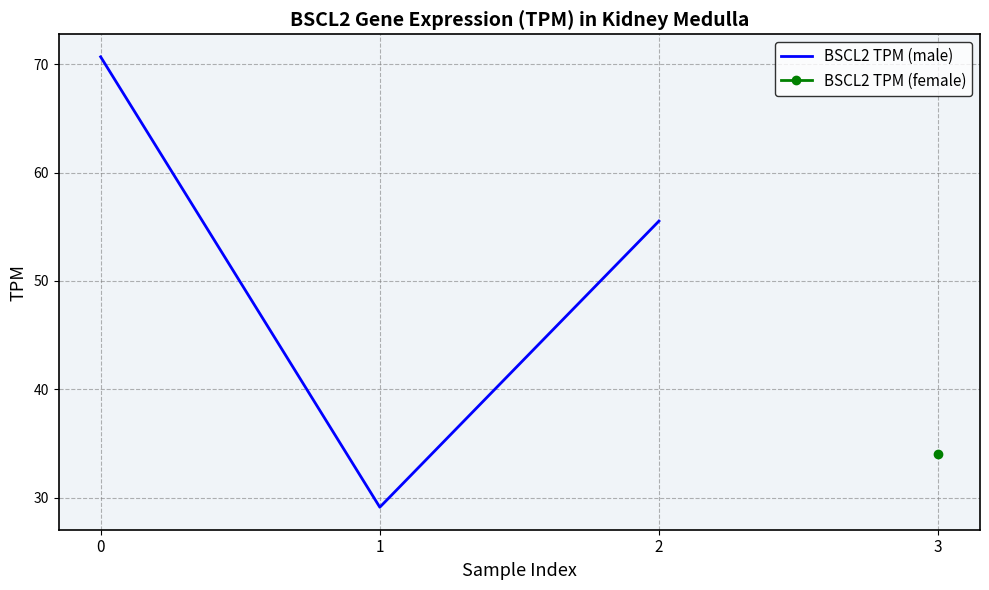

Count the number of values greater than 55.

2